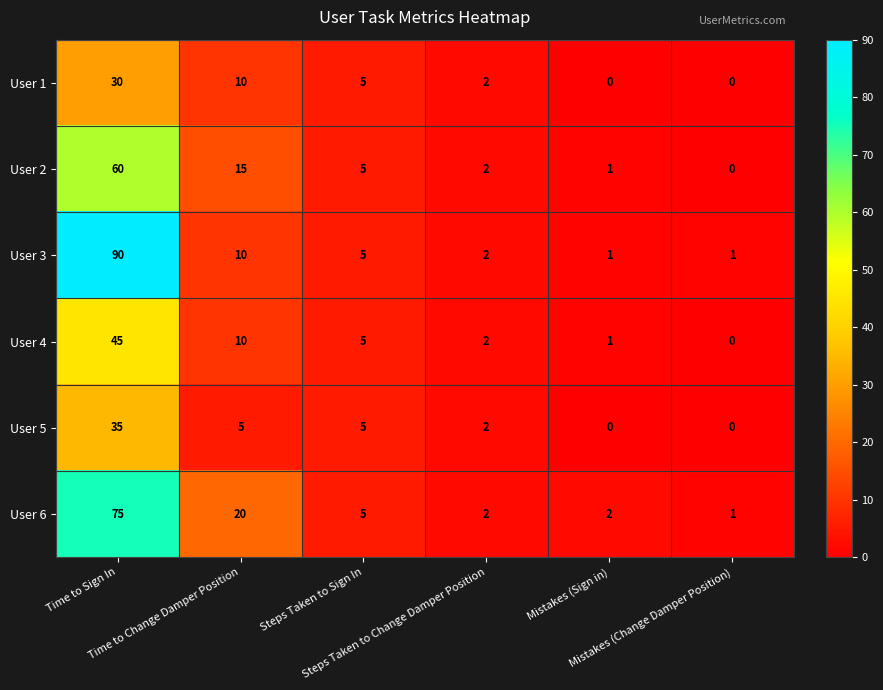

What is the maximum value for User 5?

35